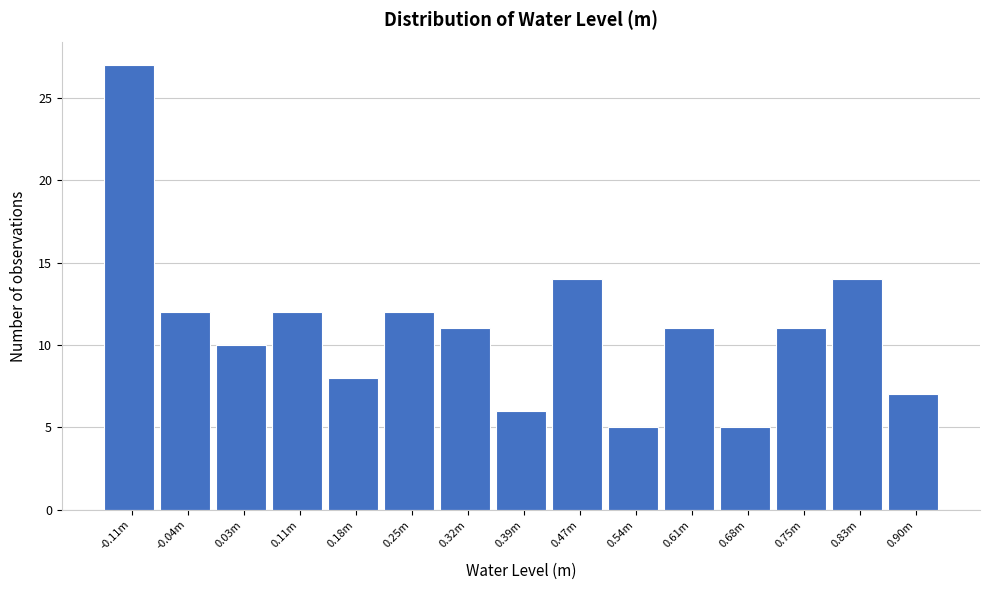

Reading left to right, list all the values displayed in this chart.

27	12	10	12	8	12	11	6	14	5	11	5	11	14	7